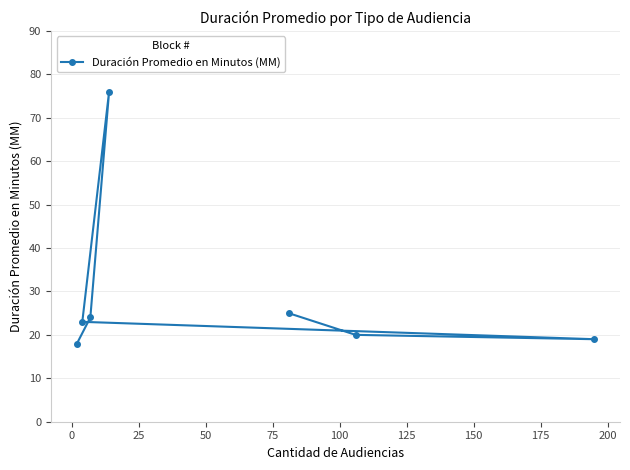

Is this an area chart (filled region under the line)?

No